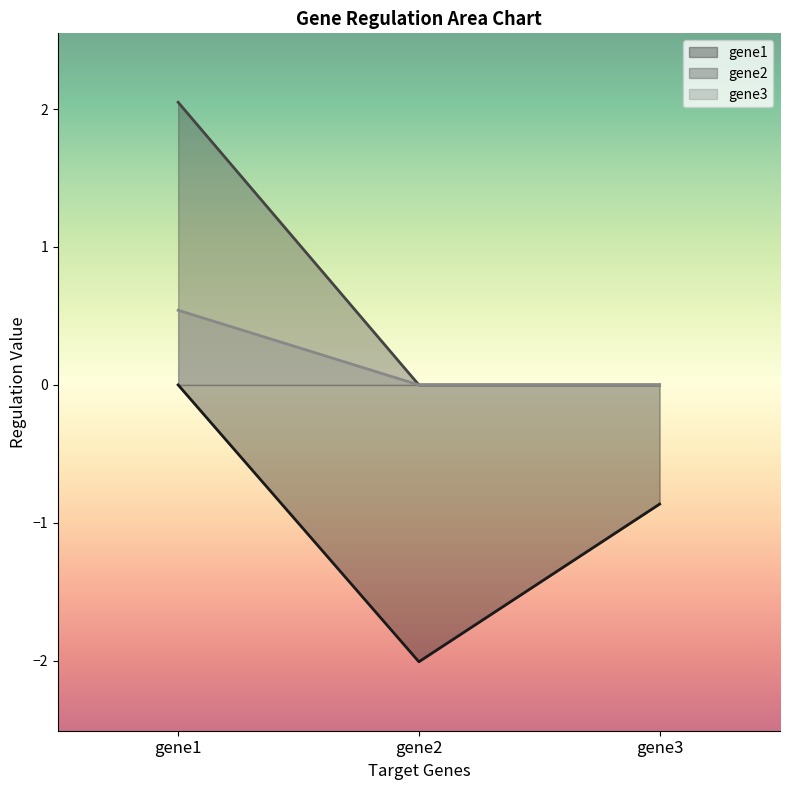

The value of gene3 at gene3 is 0.0. True or false?

True